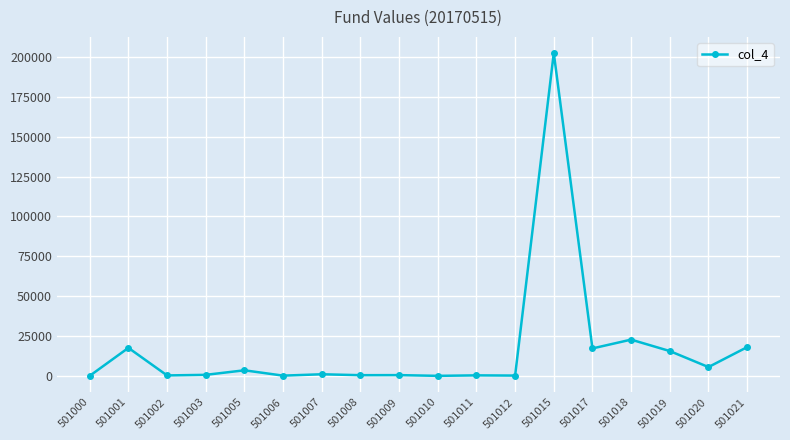

What is the minimum value shown in the chart?

146.5